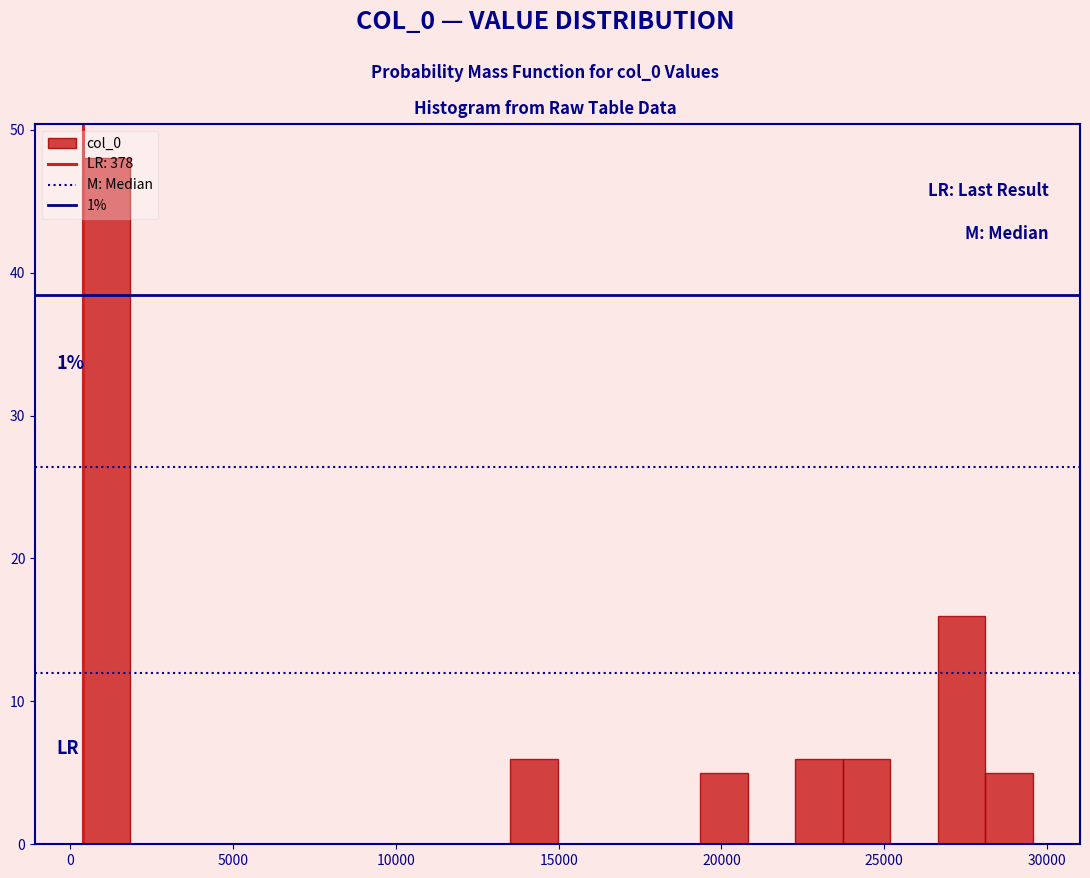

Read against the x-axis, roughly where is the centre of the tallest bar?

1000